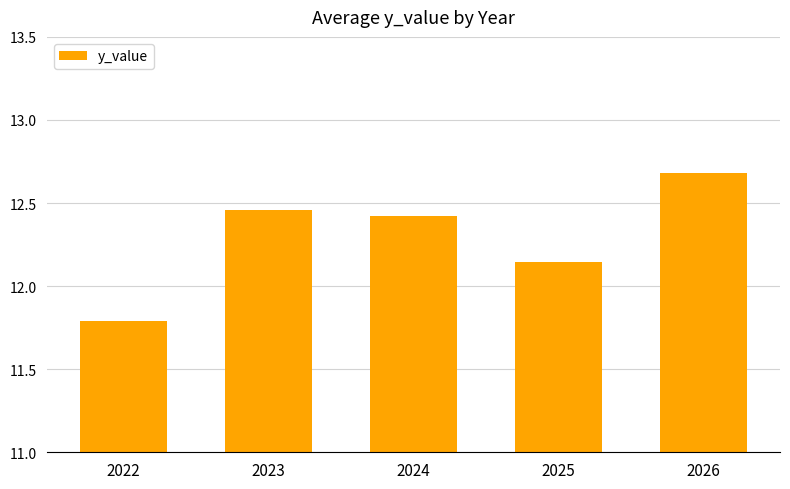

Is it true that the value at 2024 is 12.4?

True